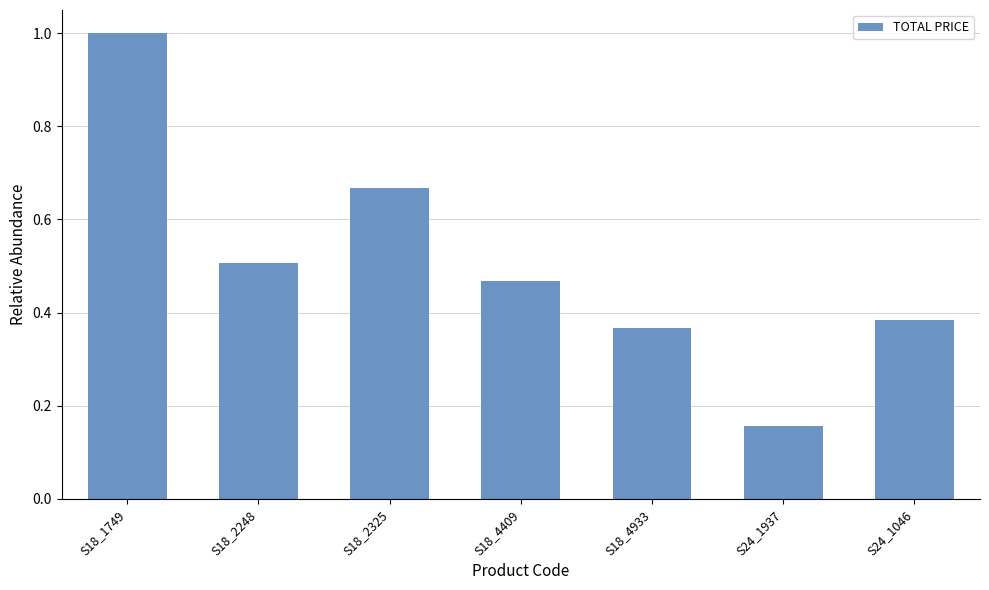

Where is the data nearest to the value 0?

S24_1937